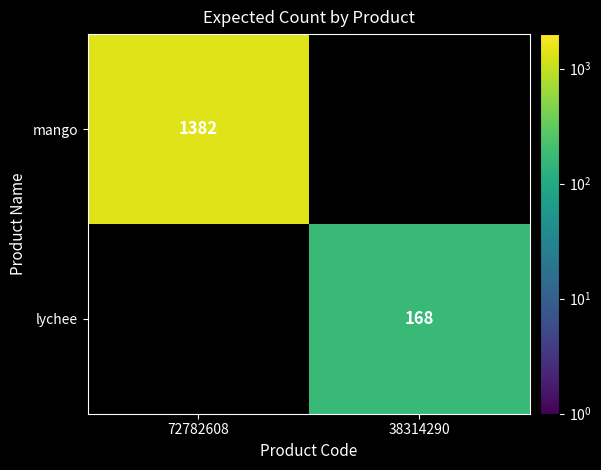

The value of lychee at 38314290 is 236.6. True or false?

False